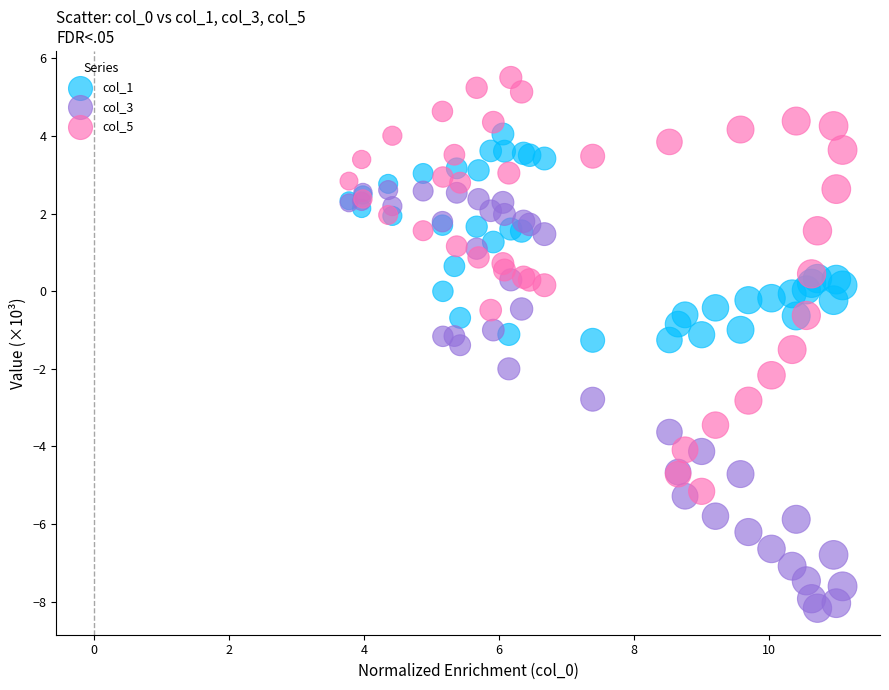

Which series reaches the minimum Y coordinate?

col_3